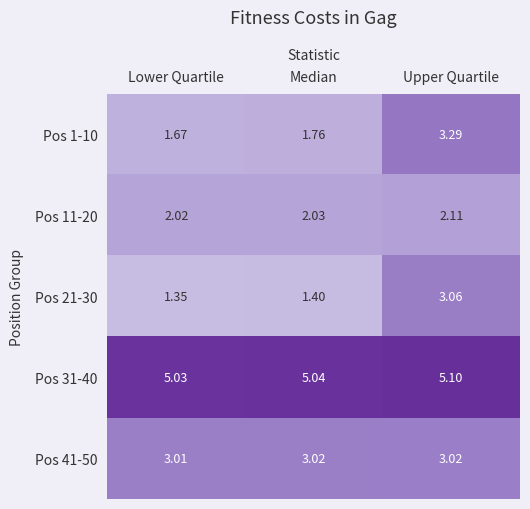

At which label is Pos 21-30 closest to 2?

Median